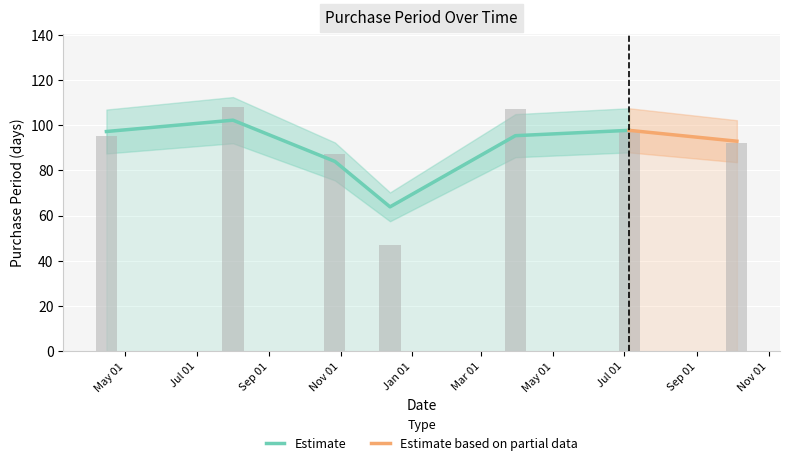

What is the change in value from May 01 to Jan 01?

-48